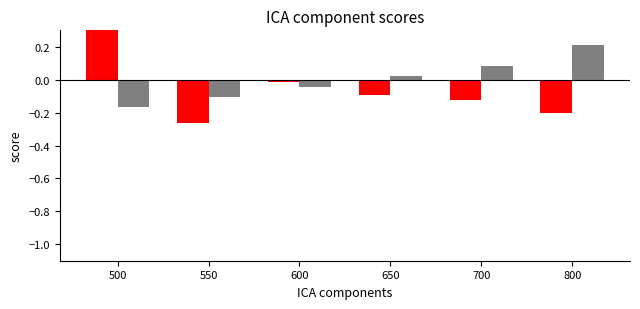

What is the difference between the highest and lowest values at 800?

0.4